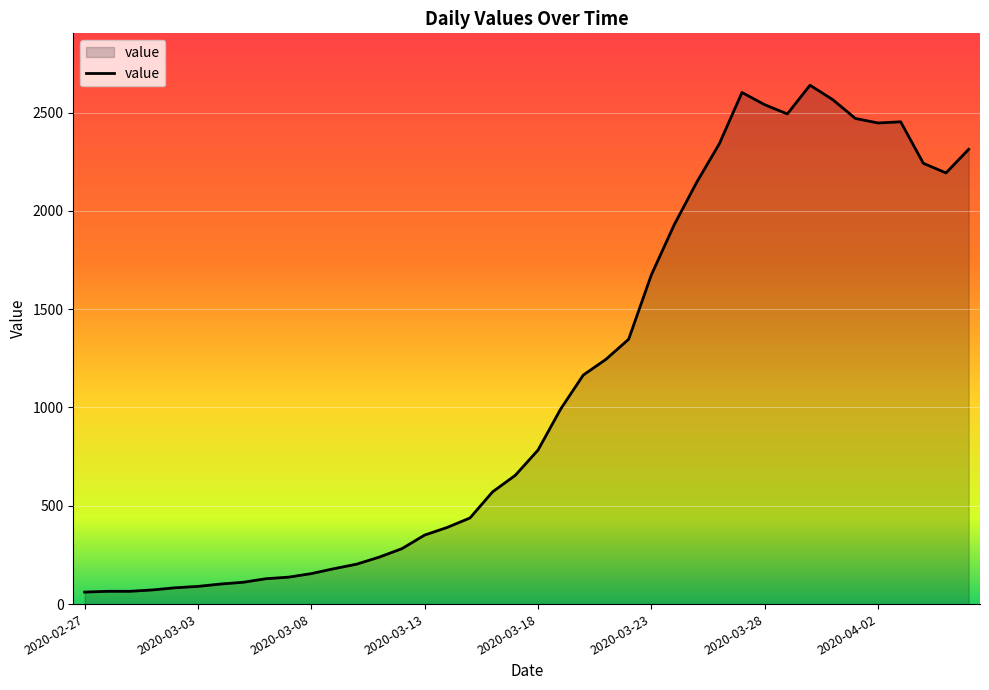

What is the difference between the maximum and minimum values?

2578